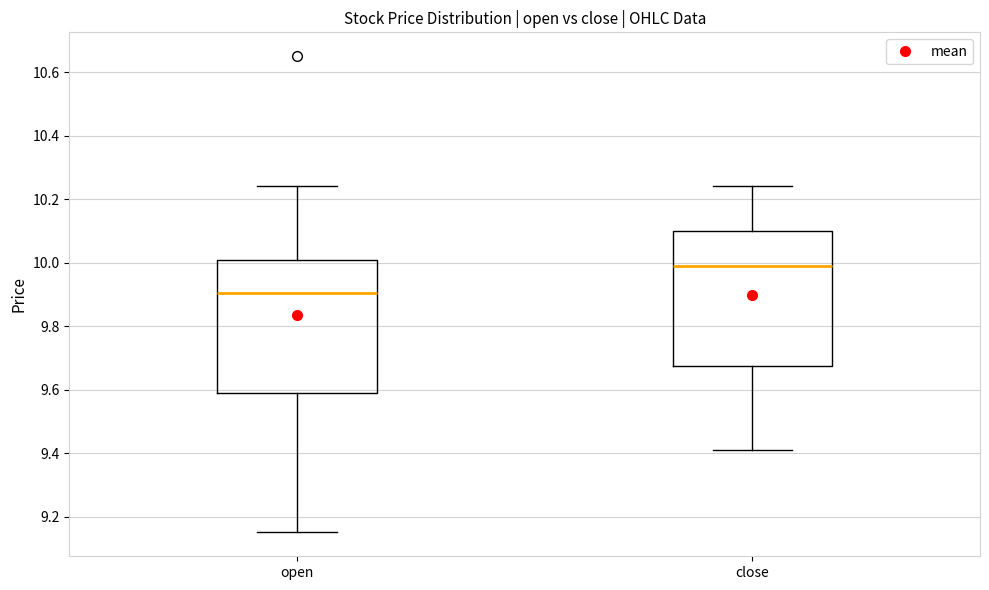

Where does the median line of the box for open sit on the y-axis? The values are not printed on the chart, so give them approximately, as read against the axis.

9.90